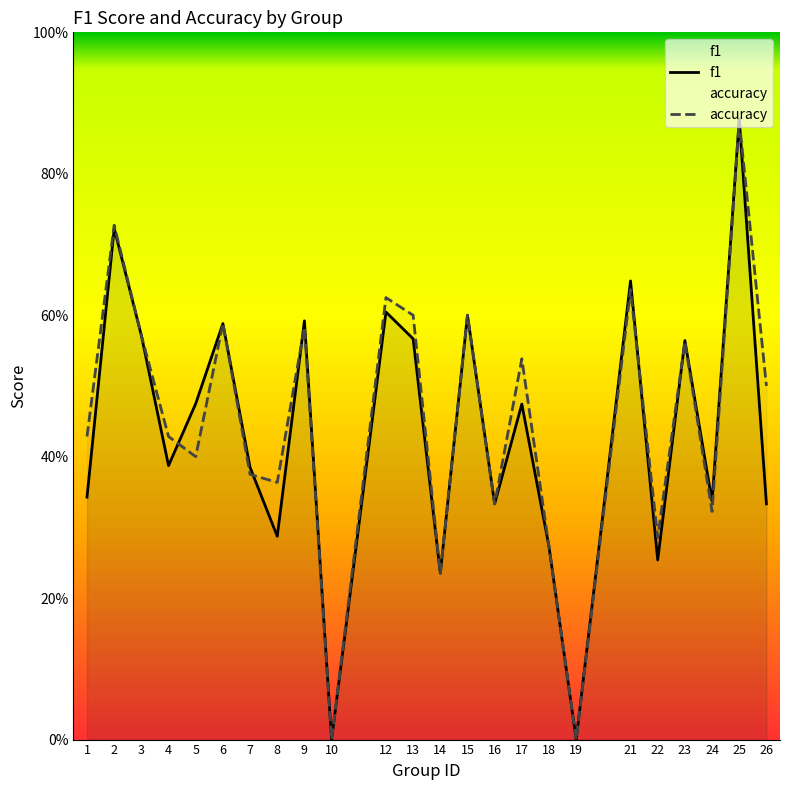

How many intersections are there between f1 and accuracy?

6